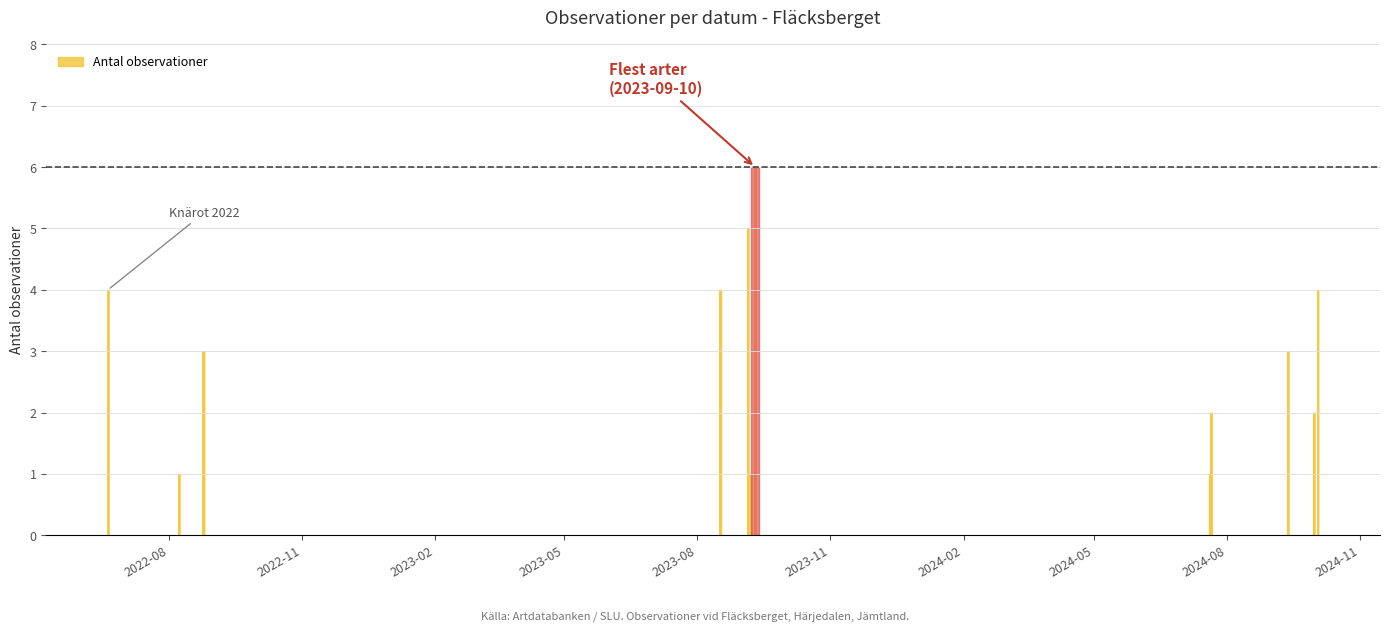

What is the greatest value displayed?

6